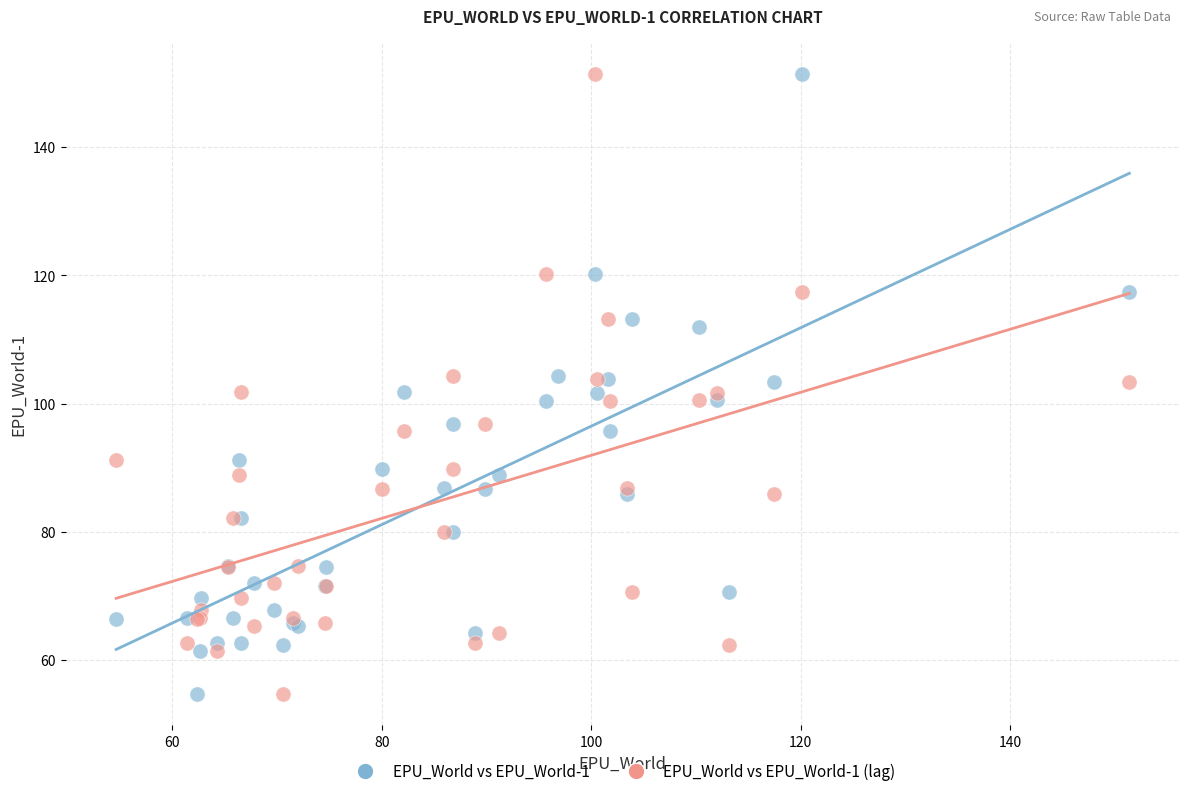

What are all the series names shown in the legend?

EPU_World vs EPU_World-1, EPU_World vs EPU_World-1 (lag)